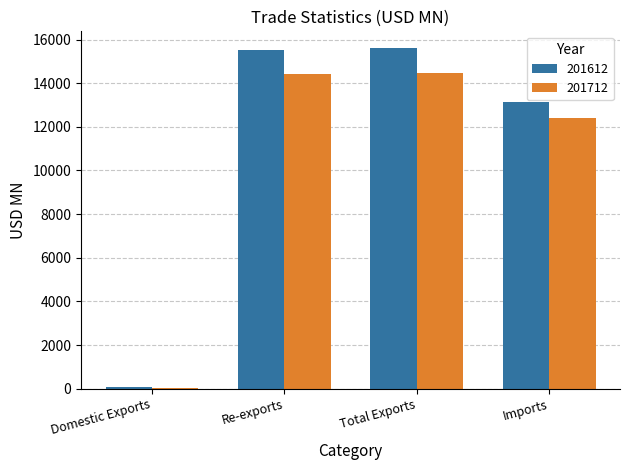

The 201612 series shows 15595.8 at Total Exports. True or false?

True